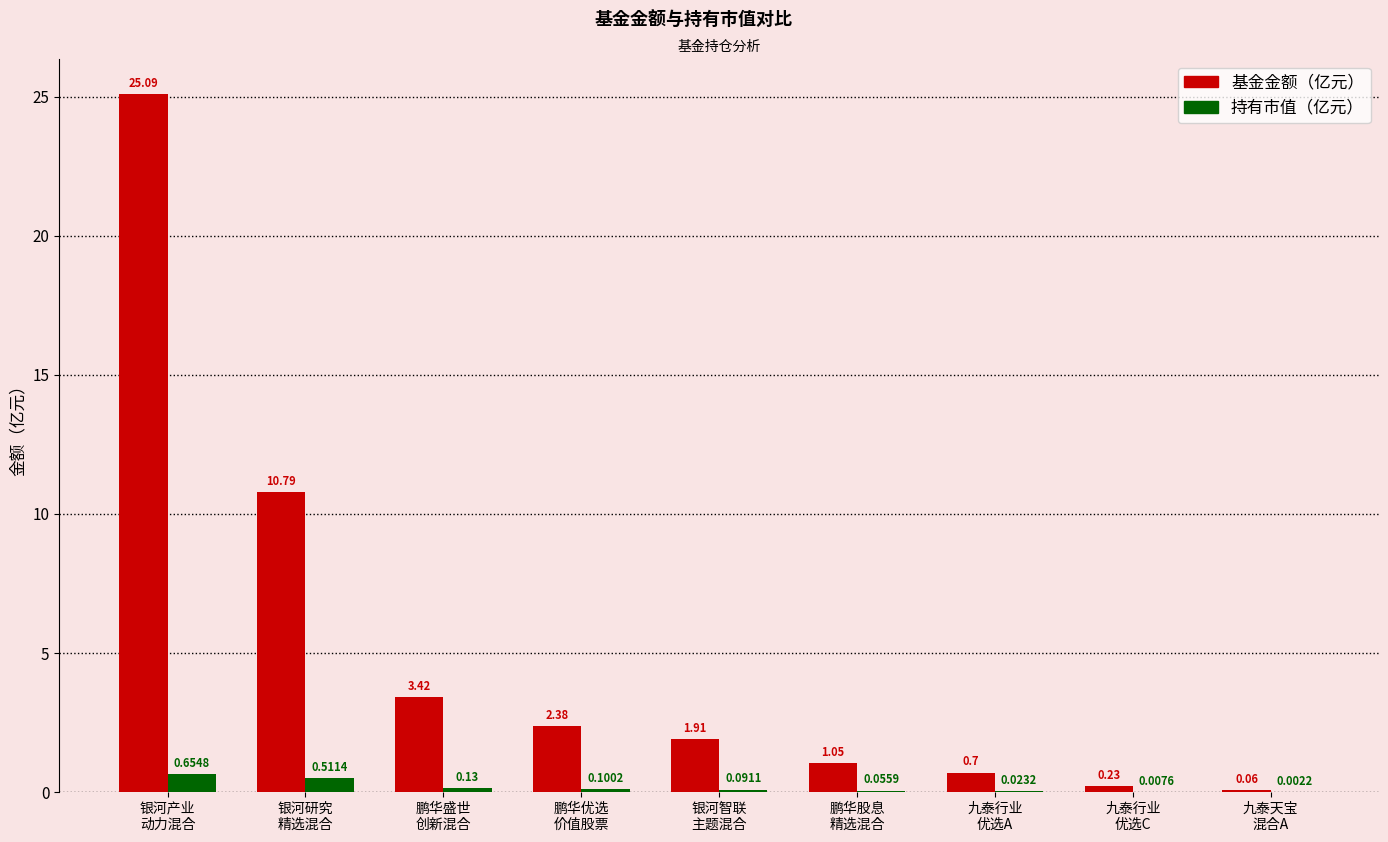

Are the bars grouped side by side (vs. stacked)?

Yes